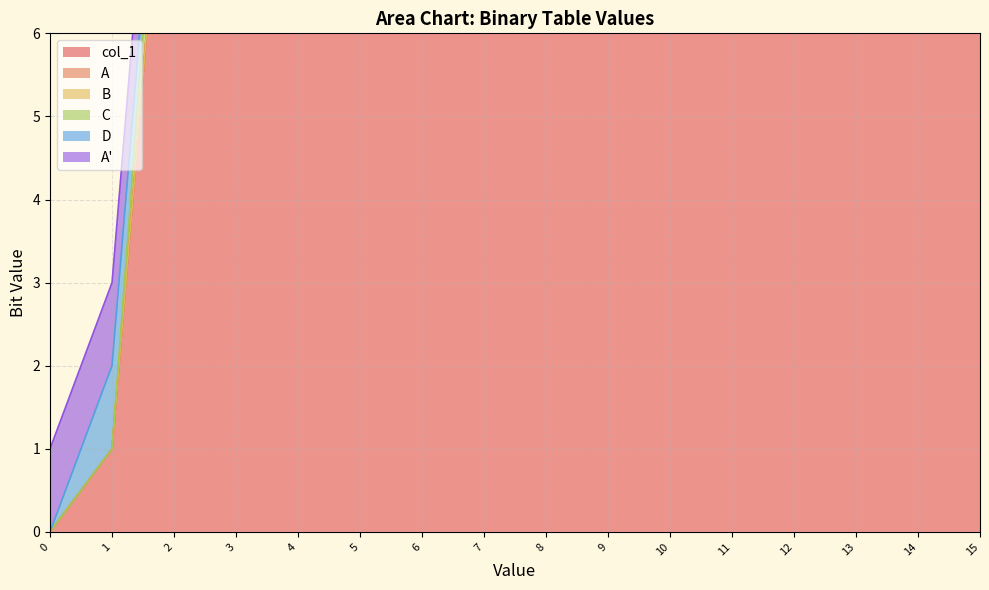

What is the sum of the A values at 4 and 12?

1201